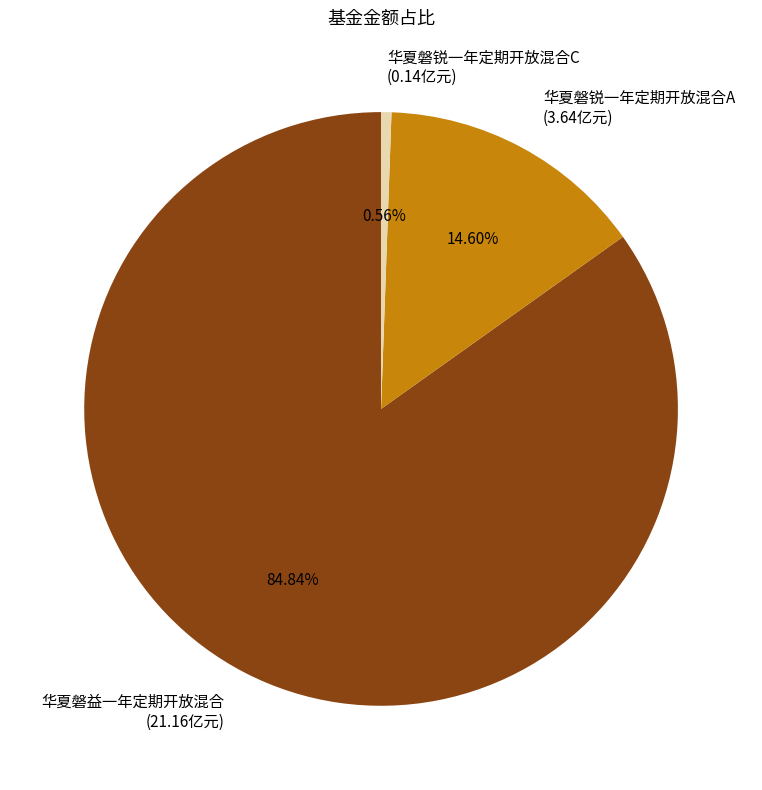

How many slices are in this pie chart?

3